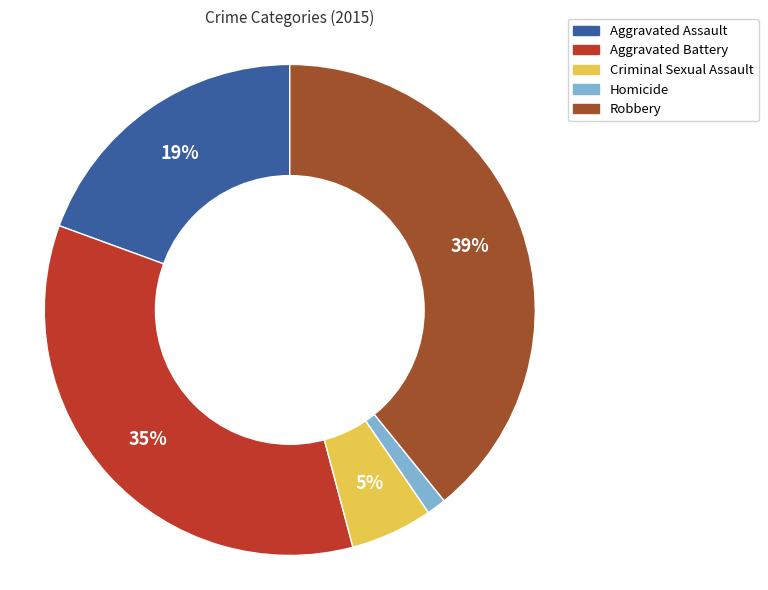

Do Criminal Sexual Assault and Homicide together represent more than half of the pie?

No